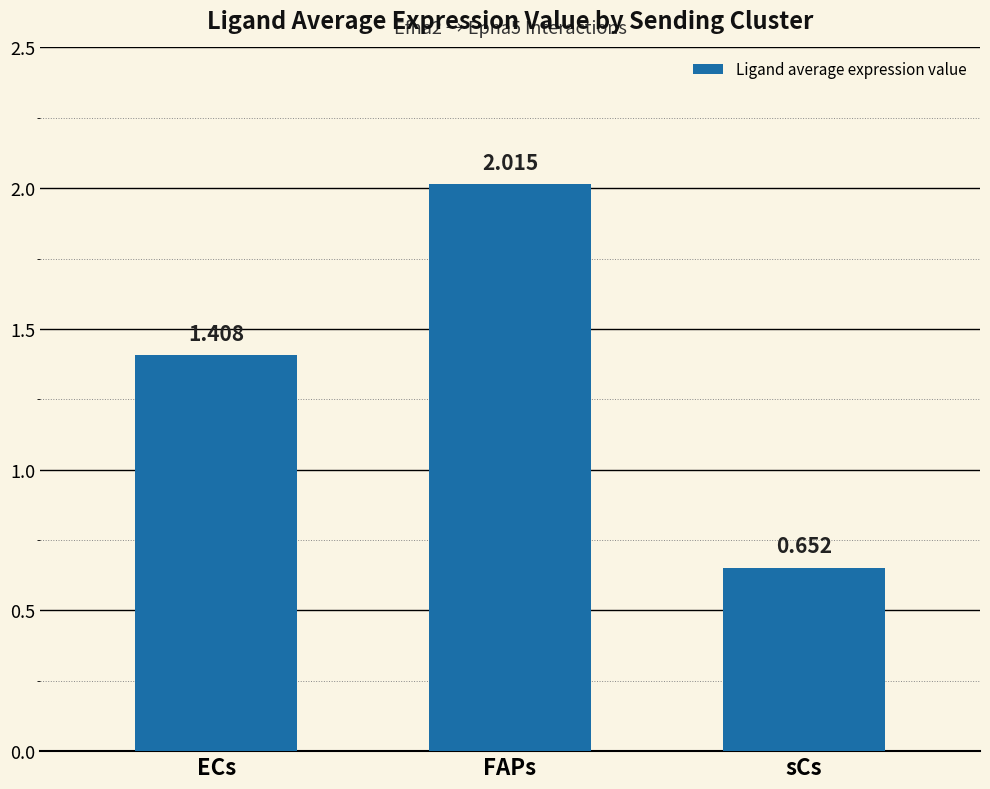

How many data points are less than 1?

1